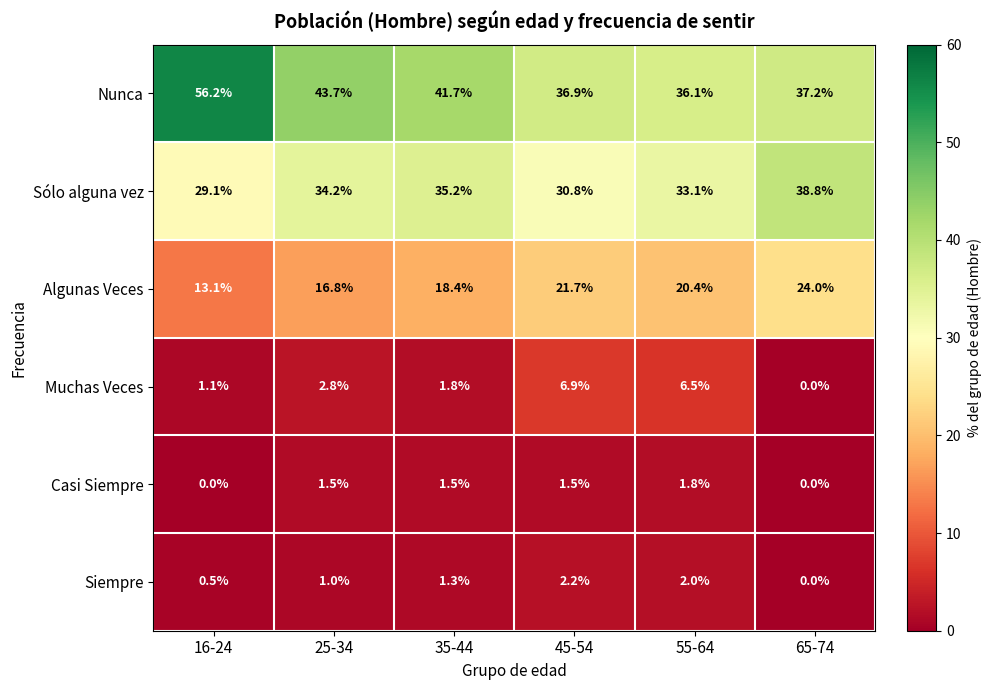

What value does the Sólo alguna vez series have at 55-64?

33.1